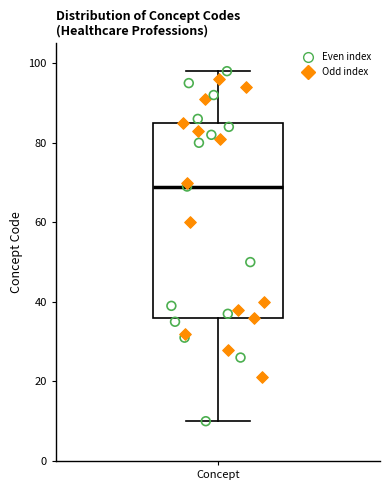

Transcribe this box plot: give where the median line is, the range the box spans, and where the two whiskers end, as read against the y-axis. The values are not printed on the chart, so give them approximately, as read against the axis.

median 70, box 36 to 86, whiskers 10 to 98